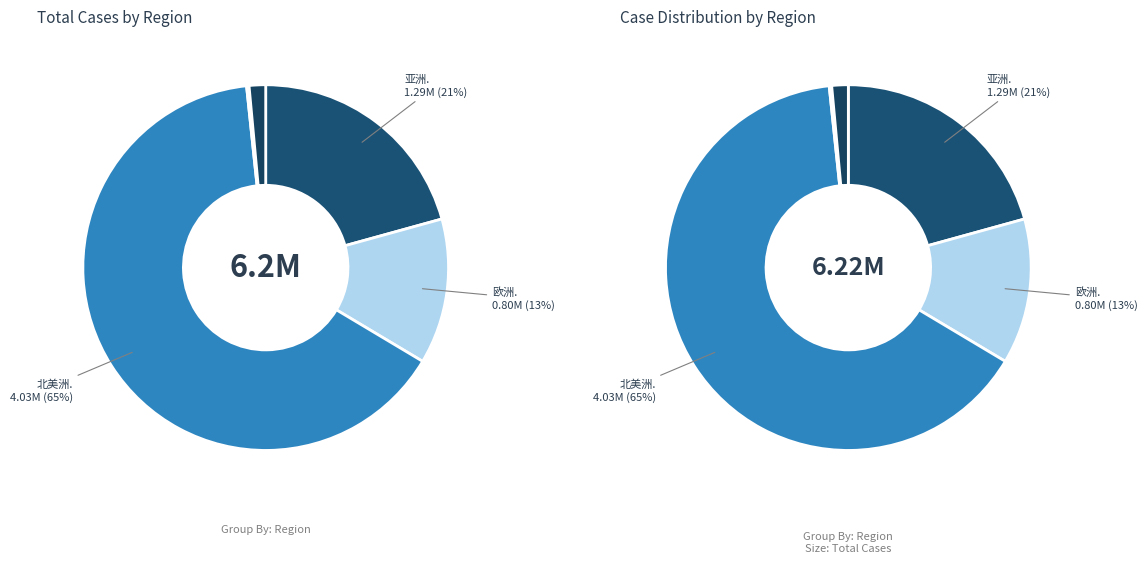

Which slice represents more than half of the pie?

北美洲